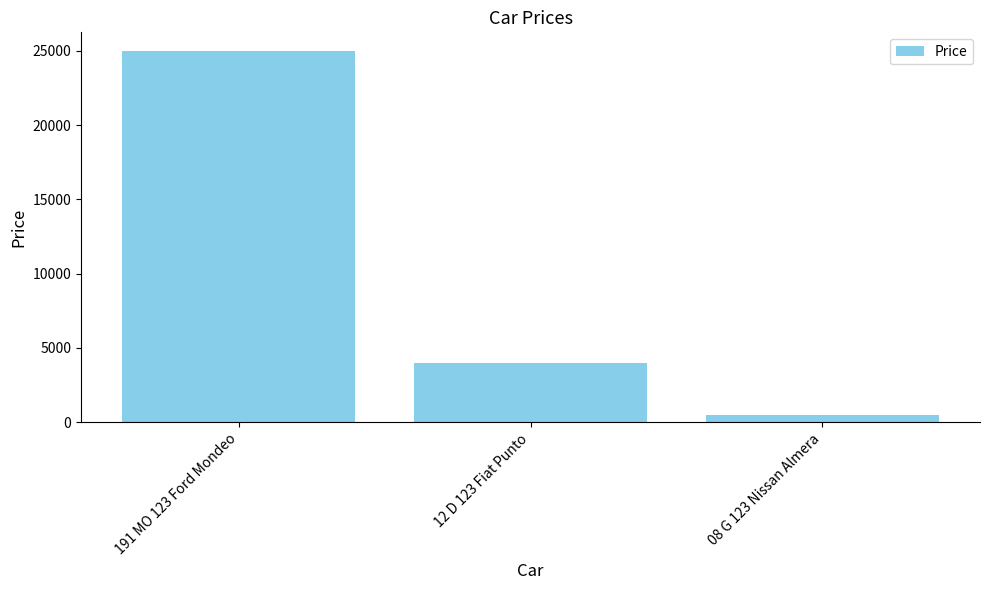

Is it true that the value at 191 MO 123 Ford Mondeo is 25000?

True